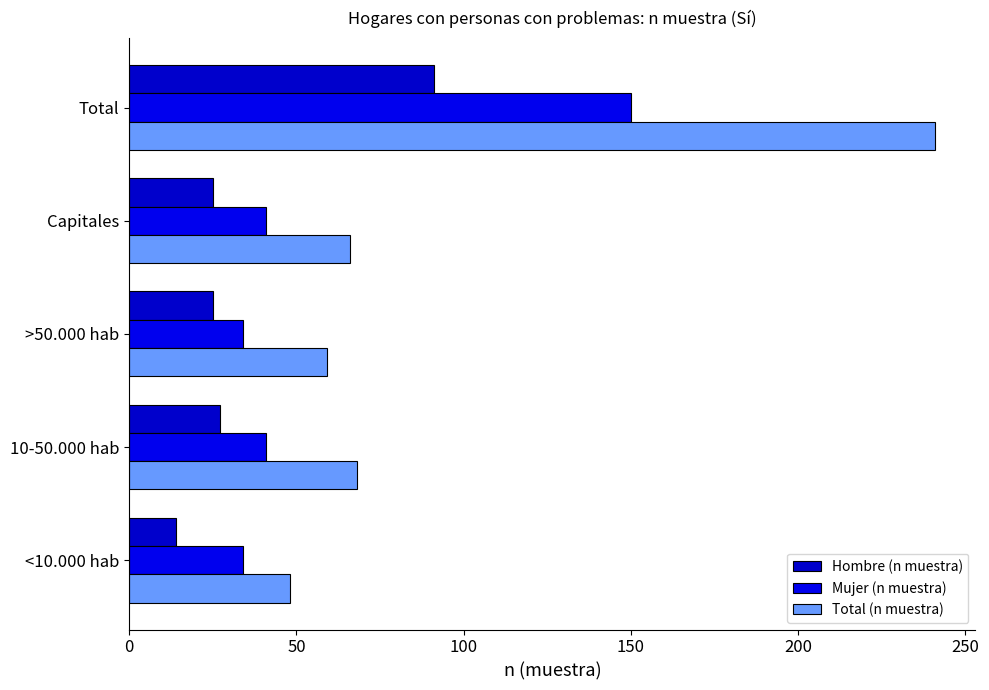

How many data points in Mujer (n muestra) are less than 41?

2